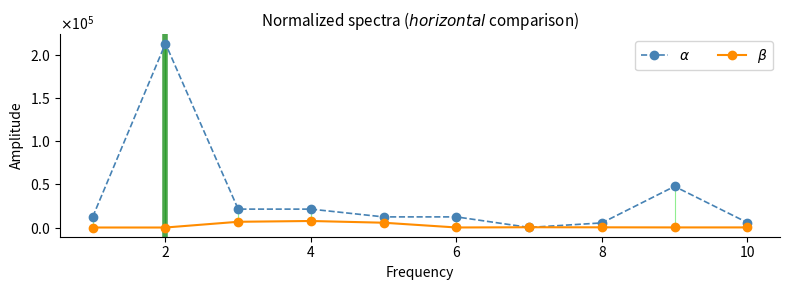

Does the chart have visible grid lines?

No